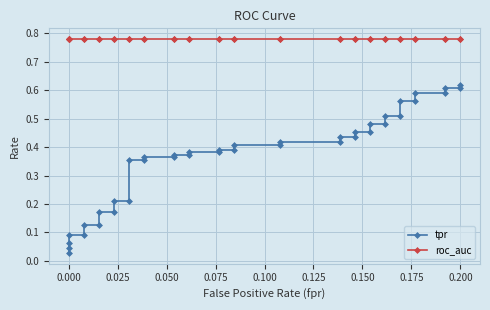

True or false: tpr has more than 2 points higher than both neighbors.

False